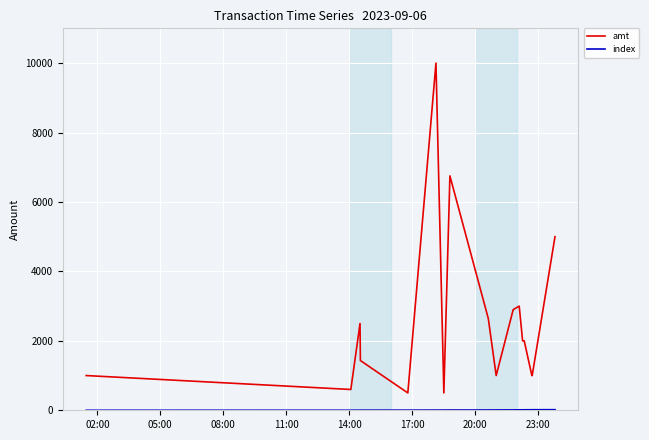

Which series has the largest total across all categories?

amt